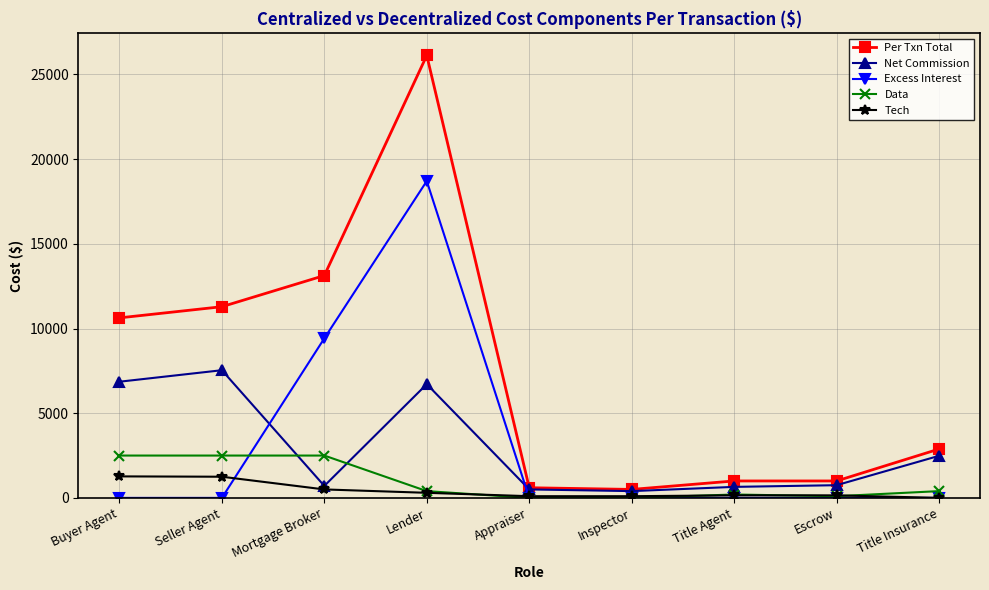

Which series has the largest total across all categories?

Per Txn Total